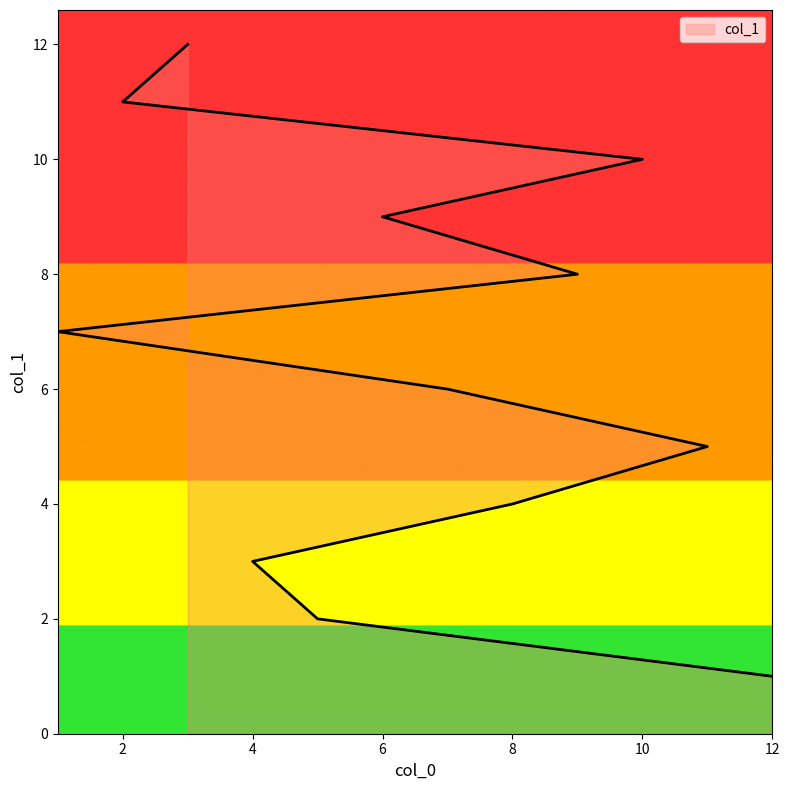

What is the difference between the maximum and minimum values?

11